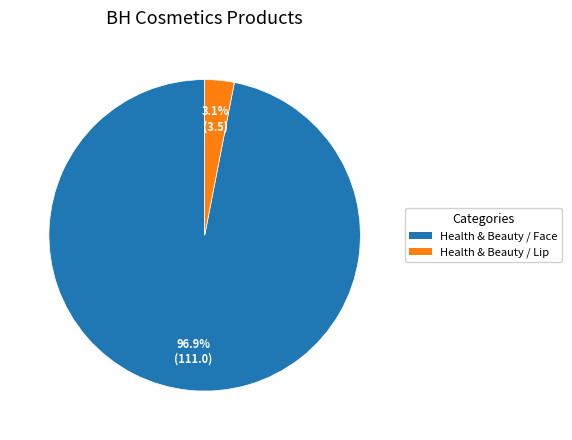

Is it true that Health & Beauty / Face is 97% of the pie?

True